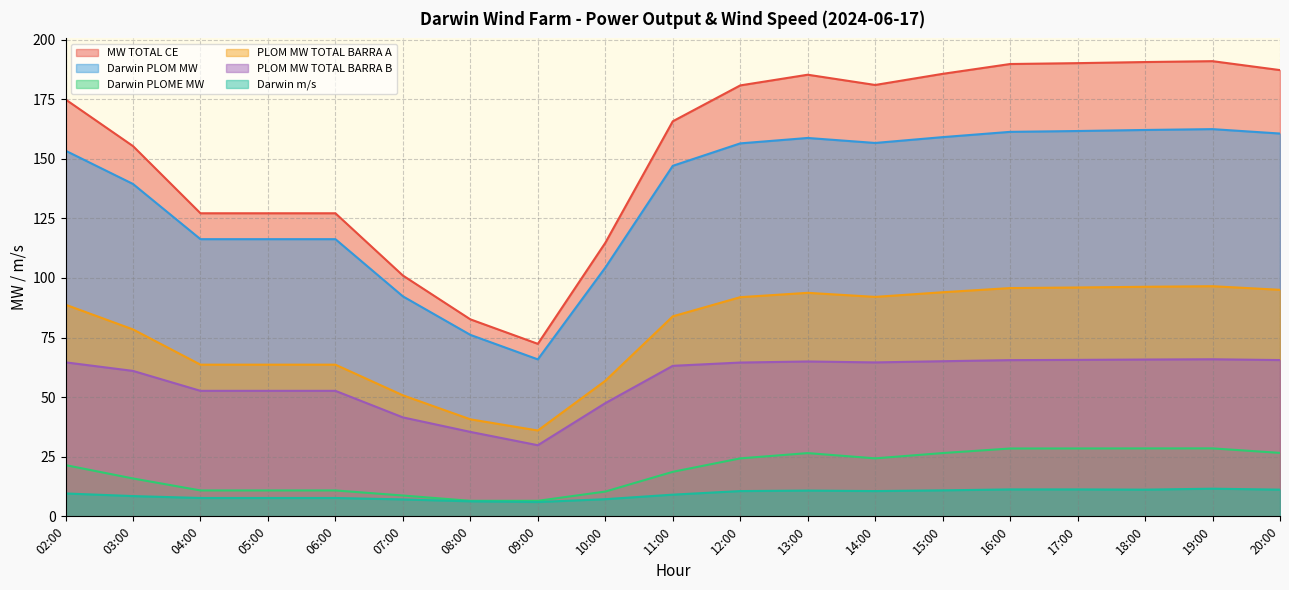

Reading left to right, list all the values displayed in this chart.

MW TOTAL CE: 02:00=174.9	03:00=155.3	04:00=127.1	05:00=127.1	06:00=127.1	07:00=101.0	08:00=82.6	09:00=72.4	10:00=114.7	11:00=165.7	12:00=180.8	13:00=185.2	14:00=180.9	15:00=185.6	16:00=189.7	17:00=190.1	18:00=190.6	19:00=190.9	20:00=187.2
Darwin PLOM MW: 02:00=153.4	03:00=139.4	04:00=116.3	05:00=116.3	06:00=116.3	07:00=92.3	08:00=76.1	09:00=65.8	10:00=104.3	11:00=147.0	12:00=156.4	13:00=158.7	14:00=156.6	15:00=159.1	16:00=161.3	17:00=161.6	18:00=162.1	19:00=162.4	20:00=160.6
Darwin PLOME MW: 02:00=21.5	03:00=15.9	04:00=10.9	05:00=10.9	06:00=10.9	07:00=8.7	08:00=6.5	09:00=6.5	10:00=10.4	11:00=18.7	12:00=24.3	13:00=26.5	14:00=24.3	15:00=26.5	16:00=28.5	17:00=28.5	18:00=28.5	19:00=28.5	20:00=26.6
PLOM MW TOTAL BARRA A: 02:00=88.8	03:00=78.4	04:00=63.6	05:00=63.6	06:00=63.6	07:00=50.8	08:00=40.7	09:00=36.0	10:00=56.9	11:00=83.9	12:00=91.9	13:00=93.8	14:00=92.0	15:00=94.0	16:00=95.8	17:00=96.0	18:00=96.3	19:00=96.5	20:00=95.0
PLOM MW TOTAL BARRA B: 02:00=64.6	03:00=61.0	04:00=52.6	05:00=52.6	06:00=52.6	07:00=41.5	08:00=35.4	09:00=29.8	10:00=47.5	11:00=63.1	12:00=64.5	13:00=65.0	14:00=64.6	15:00=65.1	16:00=65.5	17:00=65.6	18:00=65.8	19:00=65.9	20:00=65.6
Darwin m/s: 02:00=9.6	03:00=8.5	04:00=7.7	05:00=7.7	06:00=7.7	07:00=7.1	08:00=6.3	09:00=6.0	10:00=7.2	11:00=9.1	12:00=10.6	13:00=10.8	14:00=10.6	15:00=10.9	16:00=11.3	17:00=11.3	18:00=11.2	19:00=11.6	20:00=11.2